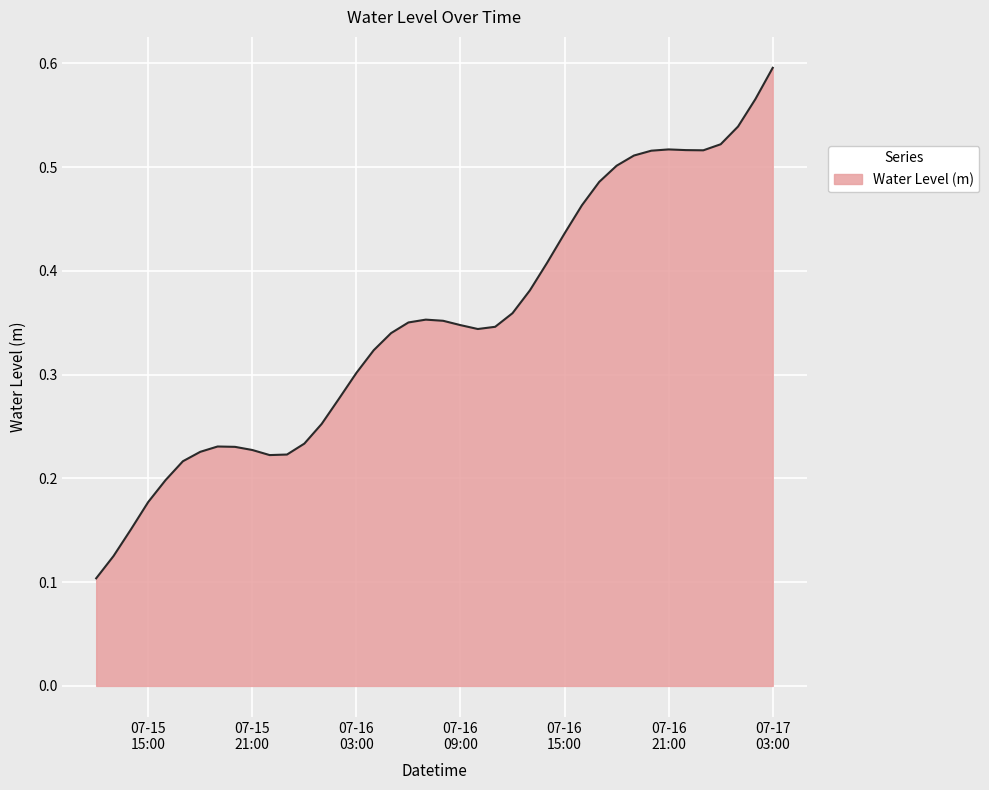

What is the label of the 40th point from the left?

07-17 03:00